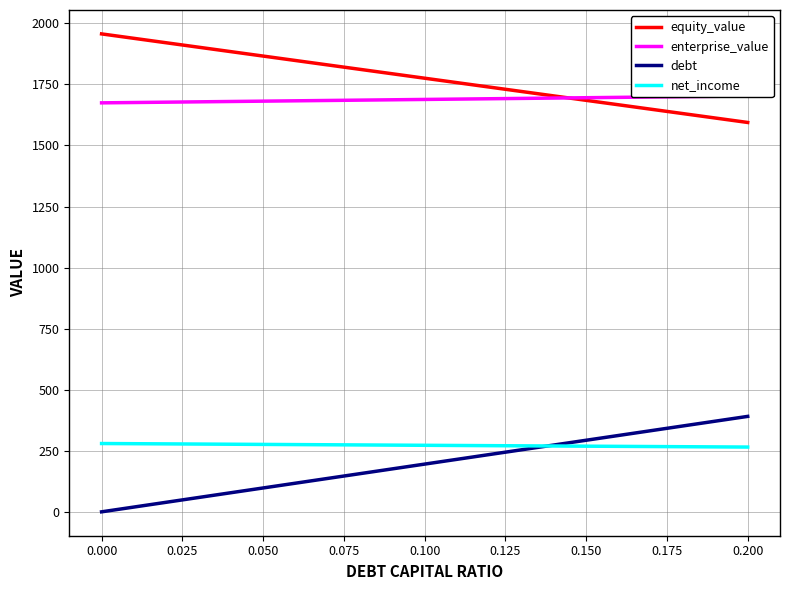

Reading left to right, transcribe all the data shown in this chart.

equity_value: 1956.7	1938.5	1920.4	1902.2	1884.1	1865.9	1847.8	1829.6	1811.5	1793.4	1775.2	1757.1	1739.0	1720.9	1702.7	1684.6	1666.5	1648.4	1630.3	1612.2	1594.1
enterprise_value: 1674.4	1675.7	1677.1	1678.5	1679.9	1681.3	1682.7	1684.1	1685.5	1686.9	1688.3	1689.7	1691.1	1692.5	1694.0	1695.4	1696.8	1698.2	1699.6	1701.1	1702.5
debt: 0.0	19.5	39.1	58.6	78.1	97.7	117.2	136.8	156.3	175.8	195.4	214.9	234.4	254.0	273.5	293.1	312.6	332.1	351.7	371.2	390.7
net_income: 279.6	278.9	278.2	277.5	276.7	276.0	275.3	274.6	273.8	273.1	272.4	271.7	270.9	270.2	269.5	268.8	268.0	267.3	266.6	265.9	265.1